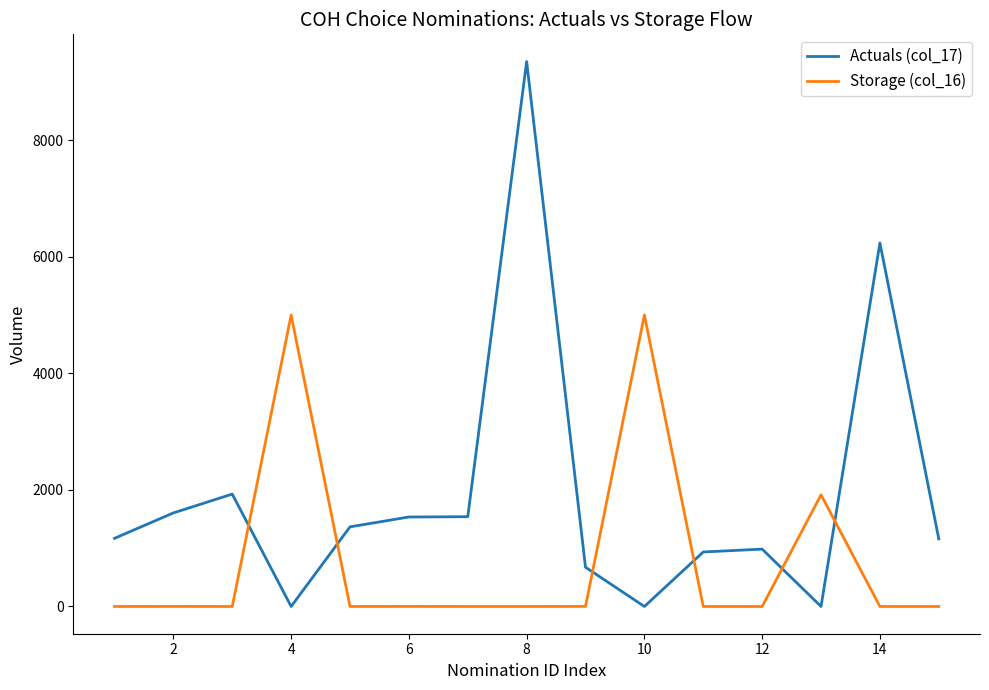

Which series has the widest spread of values?

Actuals (col_17)